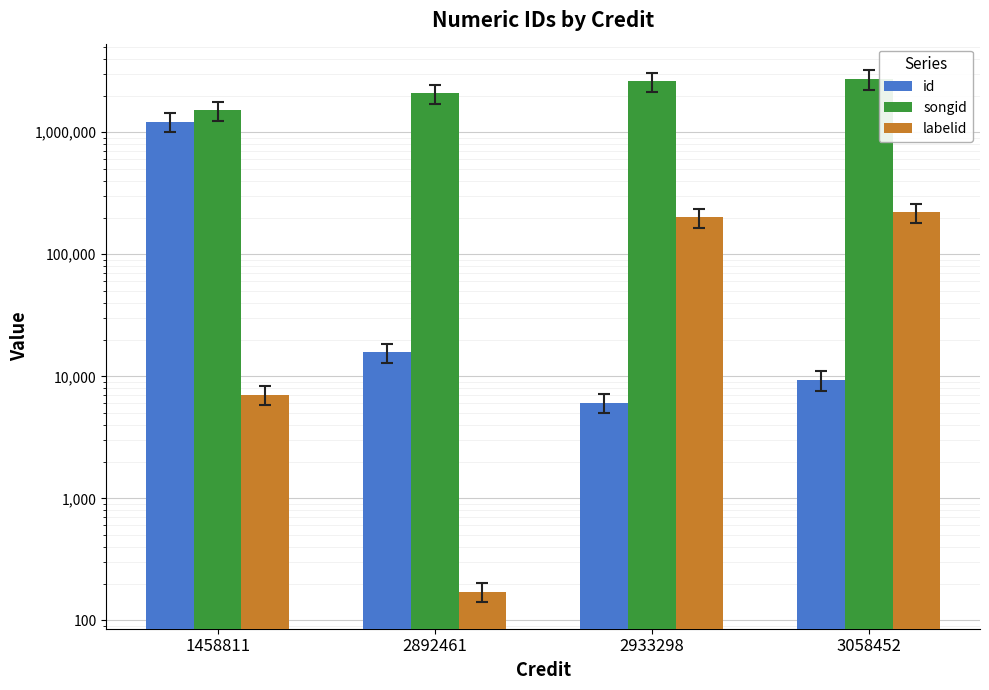

What are all the series names shown in the legend?

id, songid, labelid